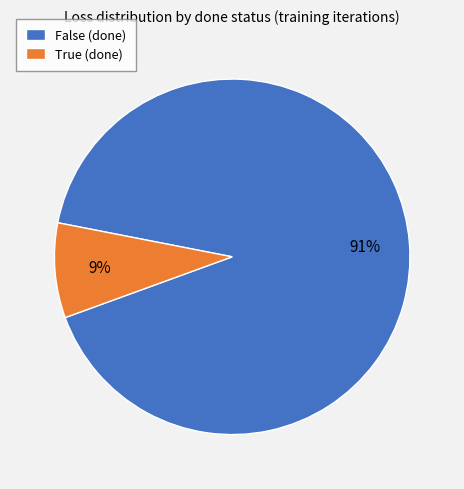

Does True (done) represent more than half of the total?

No